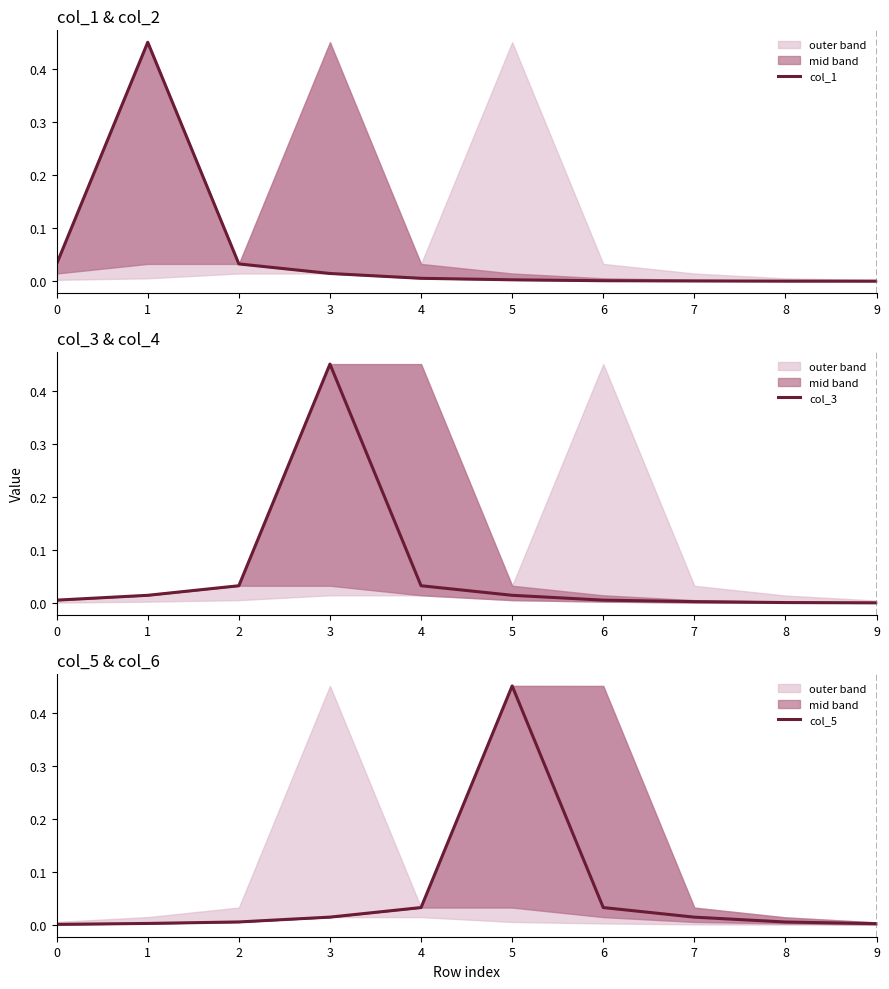

Reading left to right, transcribe all the data shown in this chart.

col_1: 0.0	0.5	0.0	0.0	0.0	0.0	0.0	0.0	0.0	0.0
col_3: 0.0	0.0	0.0	0.5	0.0	0.0	0.0	0.0	0.0	0.0
col_5: 0.0	0.0	0.0	0.0	0.0	0.5	0.0	0.0	0.0	0.0